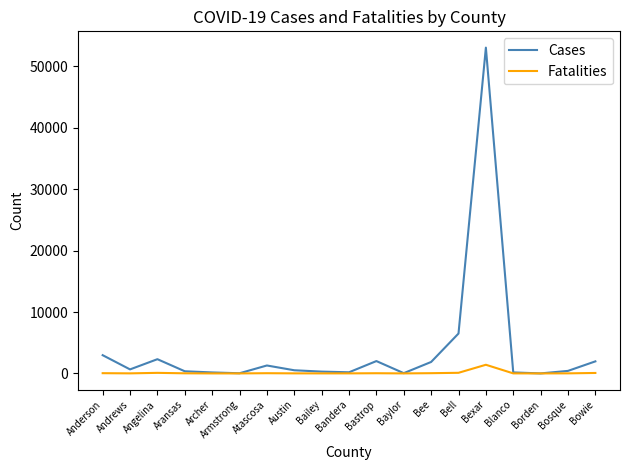

Is the value of Fatalities at Andrews greater than the value of Cases at Bowie?

No